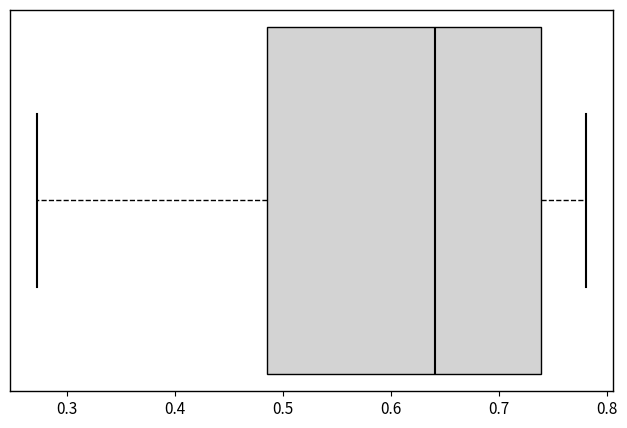

Transcribe this box plot: give where the median line is, the range the box spans, and where the two whiskers end, as read against the x-axis. The values are not printed on the chart, so give them approximately, as read against the axis.

median 0.64, box 0.49 to 0.74, whiskers 0.27 to 0.78